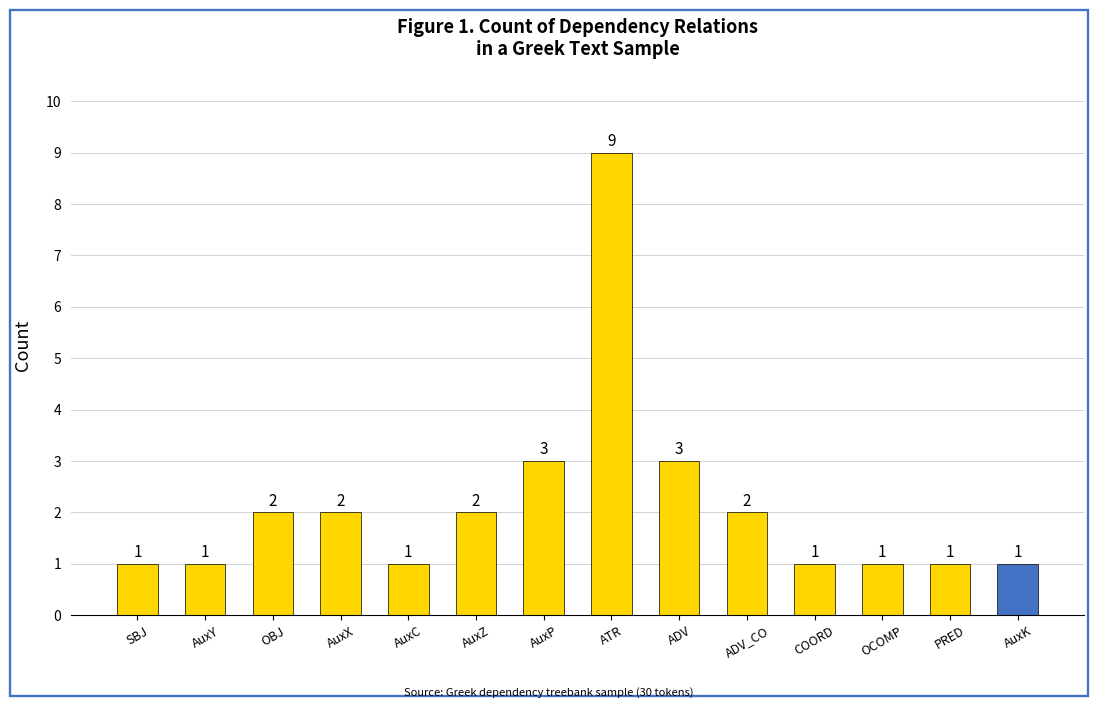

What is the smallest value displayed?

1